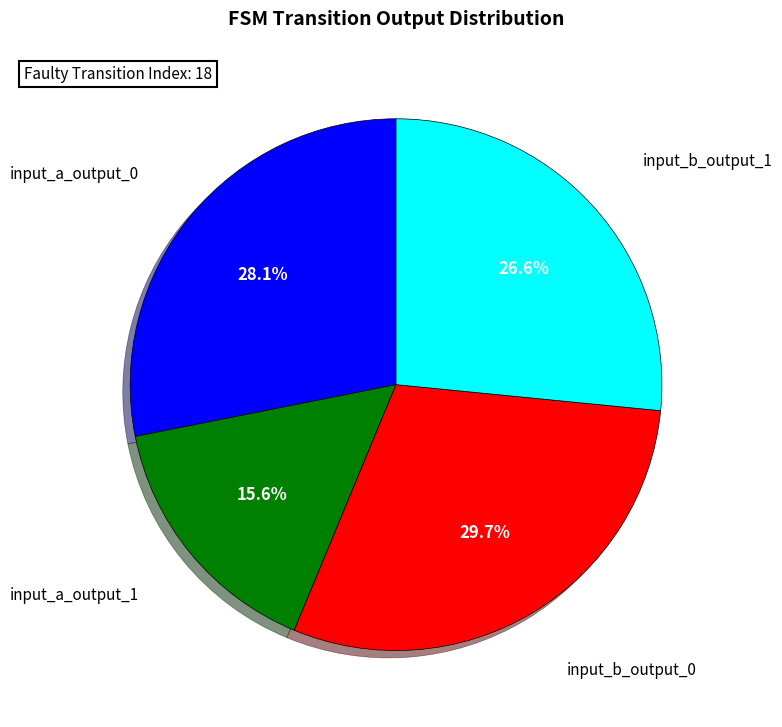

Does any single category account for the majority?

No